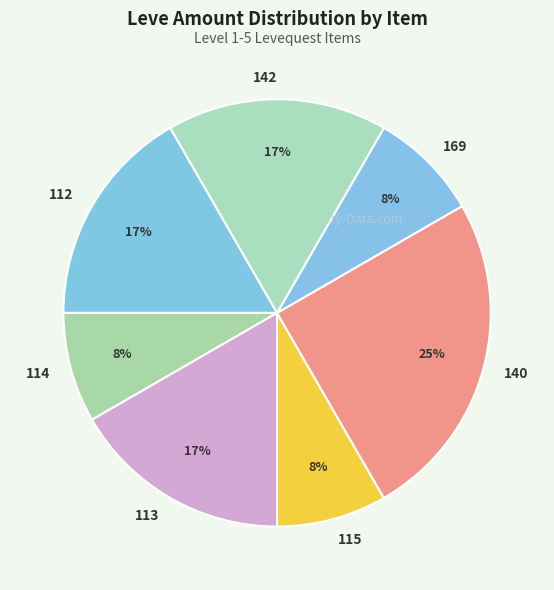

To the nearest percent, what is the difference between the largest and smallest slice percentages?

17%